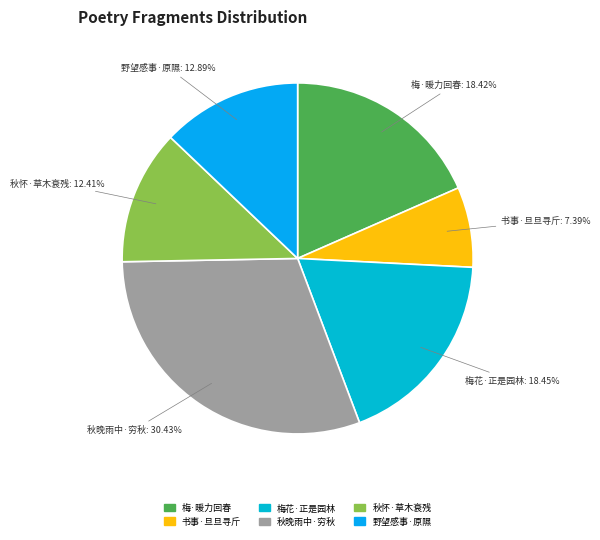

How many segments does this pie chart have?

6